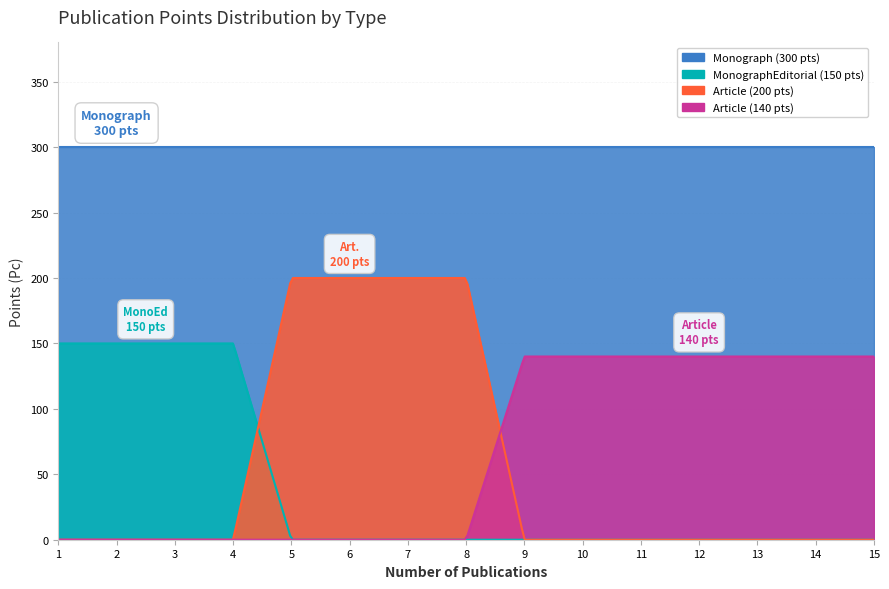

List the series in order of their peak value, lowest first.

Article_140, MonographEditorial, Article_200, Monograph